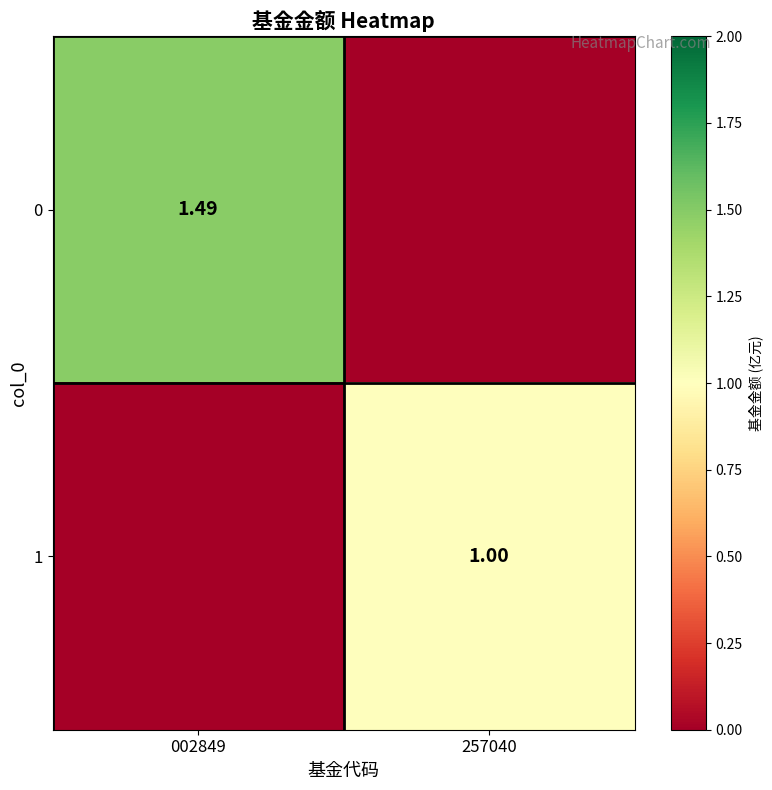

At which category is the sum across all series the highest?

002849